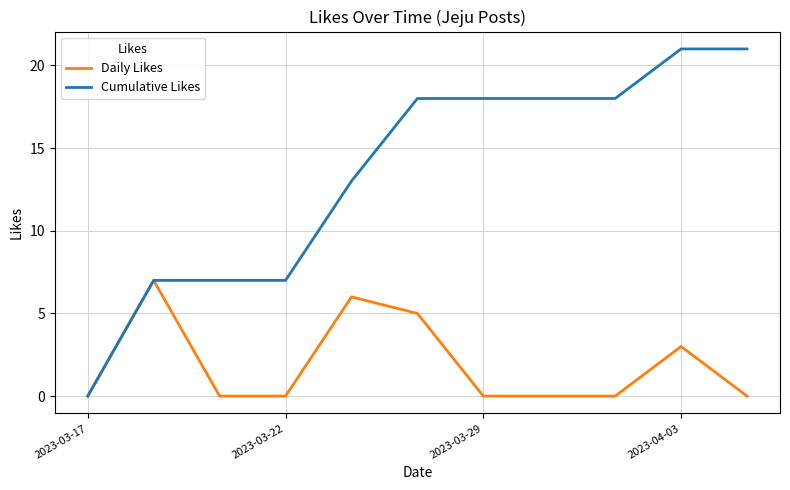

Which series has the largest total across all categories?

Cumulative Likes